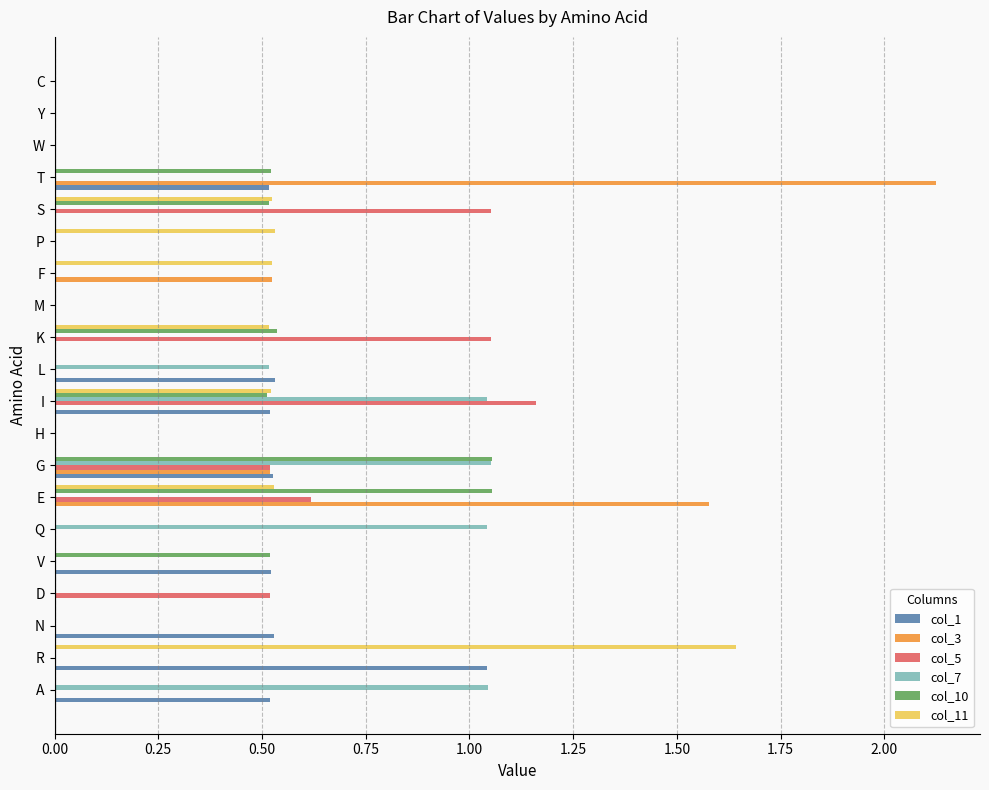

What is the sum of the col_5 values at I and K?

2.2